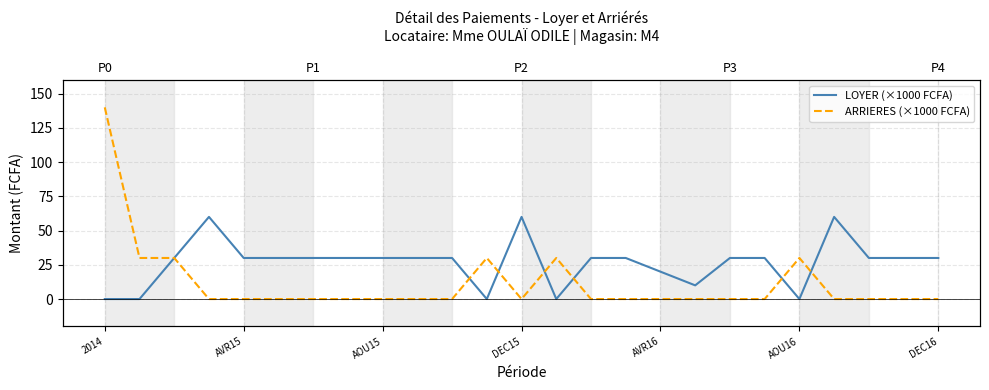

At how many categories does at least one series exceed 133?

1